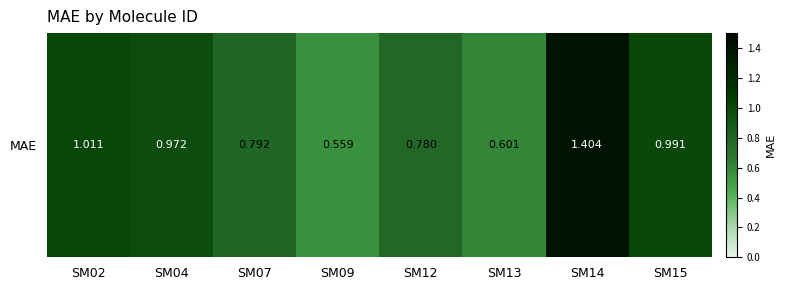

Which category has the highest value across all series?

SM14